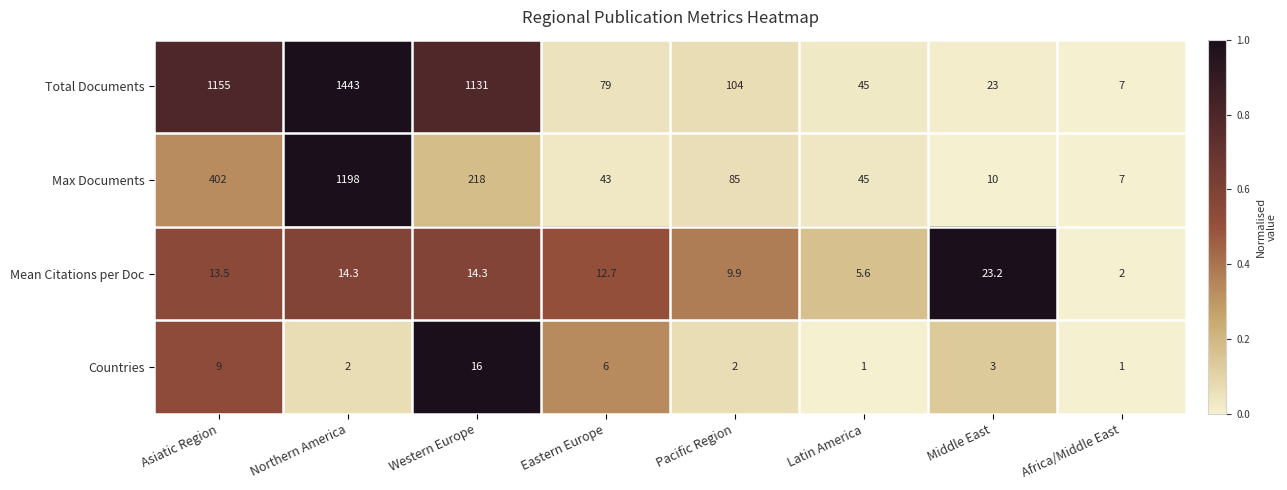

What is the difference between the maximum and second lowest values in the Mean Citations per Doc series?

17.6